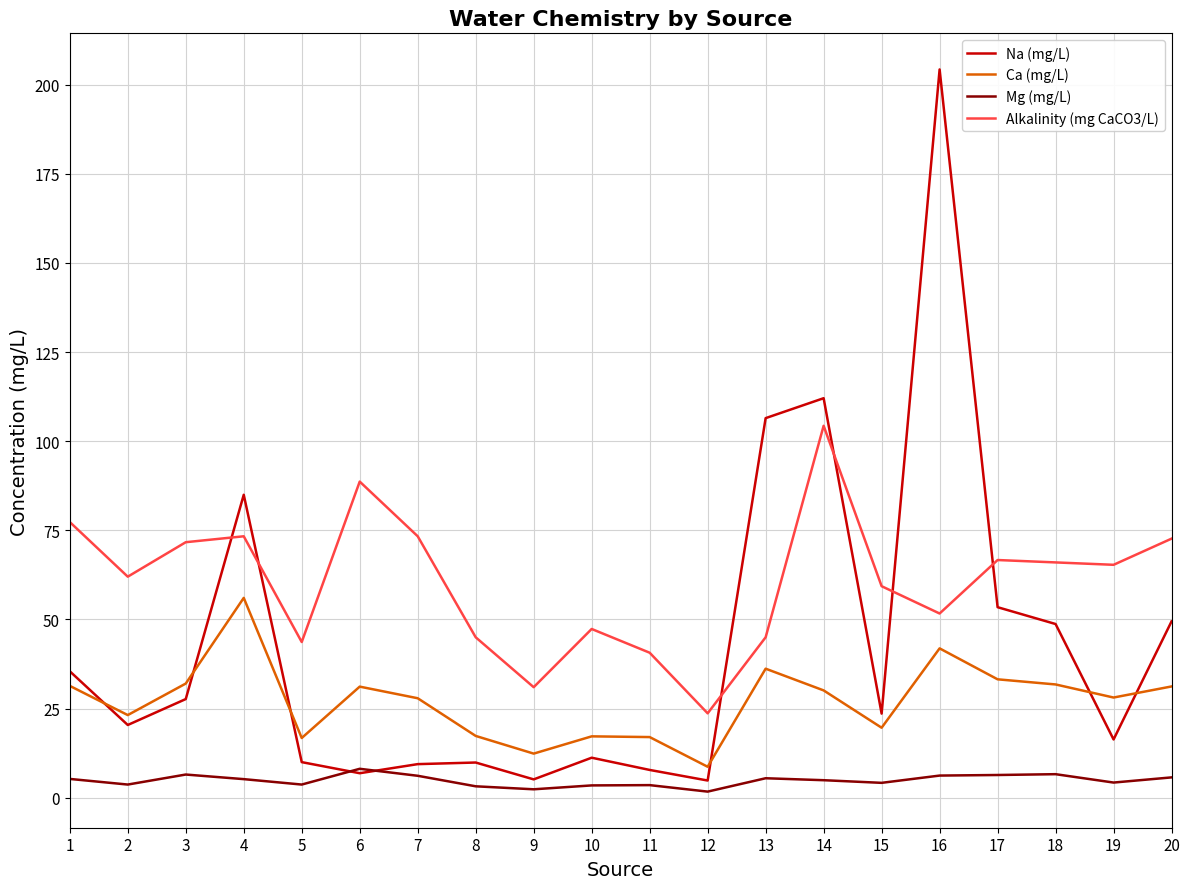

Where do Mg (mg/L) and Na (mg/L) first cross each other?

5 and 6